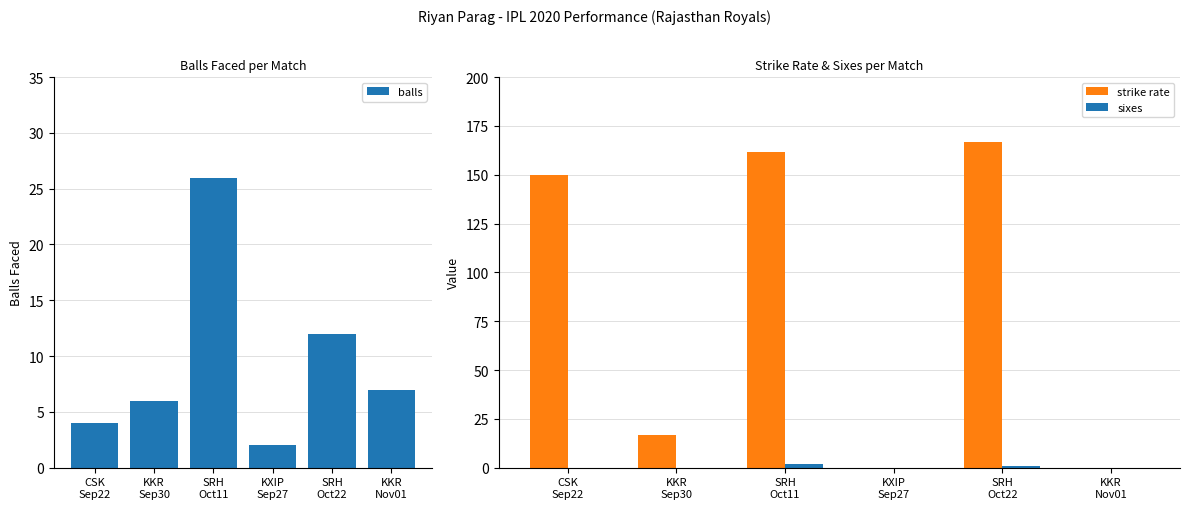

The value of sixes at KKR
Nov01 is -0.9. True or false?

False